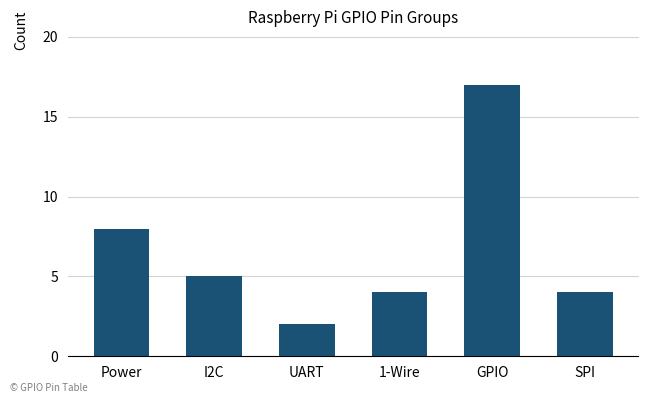

What is the minimum value shown in the chart?

2